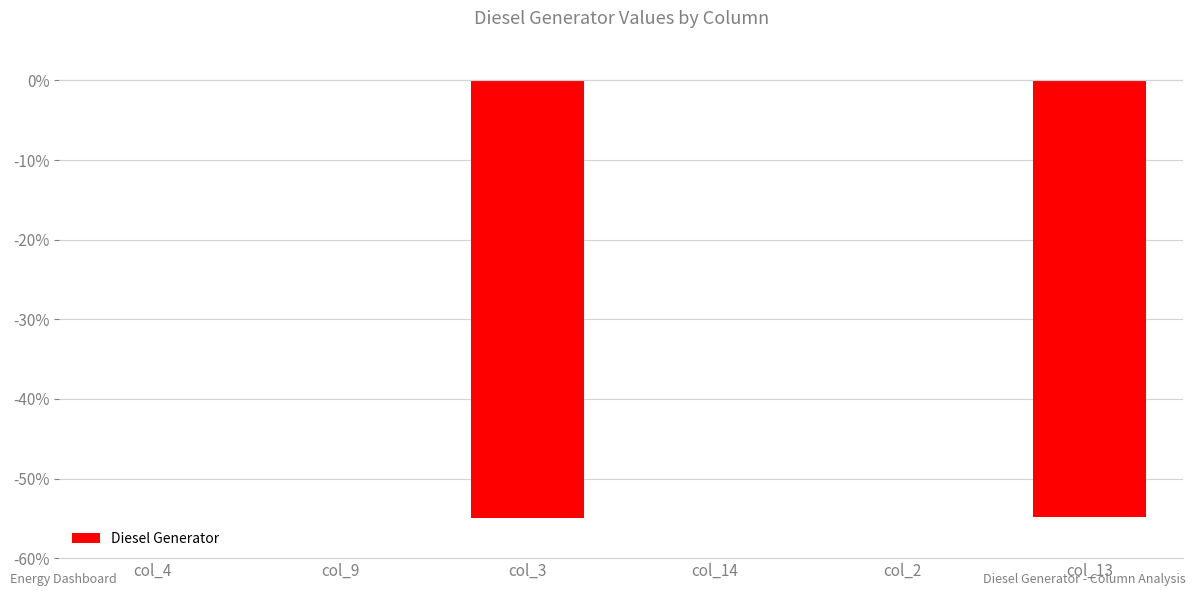

Is it true that the value at col_13 is -54.8?

True